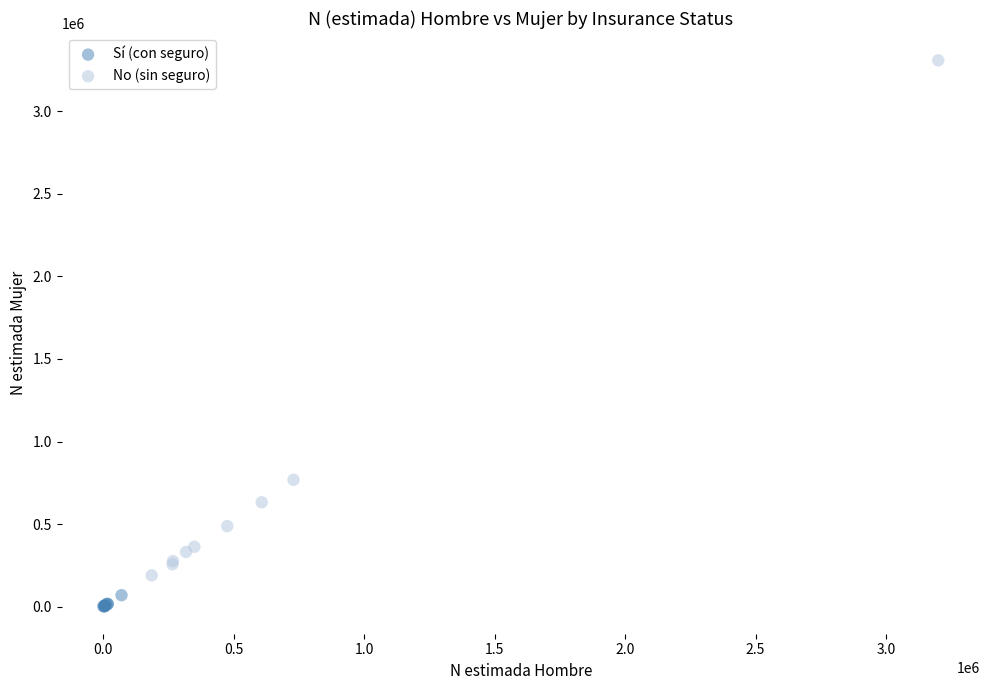

Which series reaches the minimum Y coordinate?

Sí (con seguro)